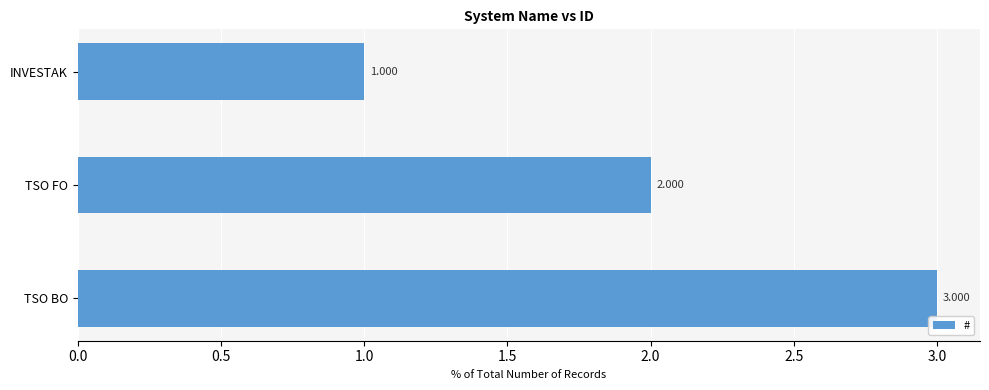

What is the label of the 3rd bar from the top?

TSO BO